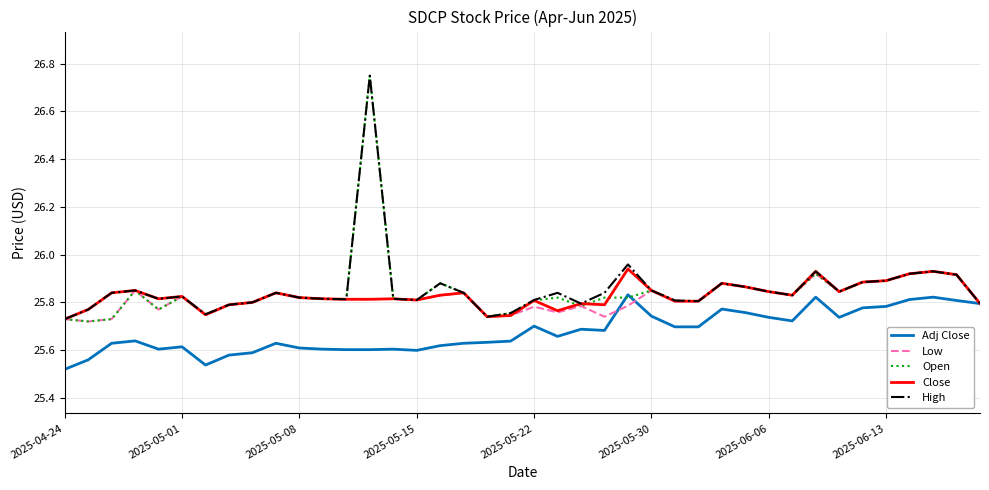

True or false: Open has a value of 41.5 at 2025-04-24.

False